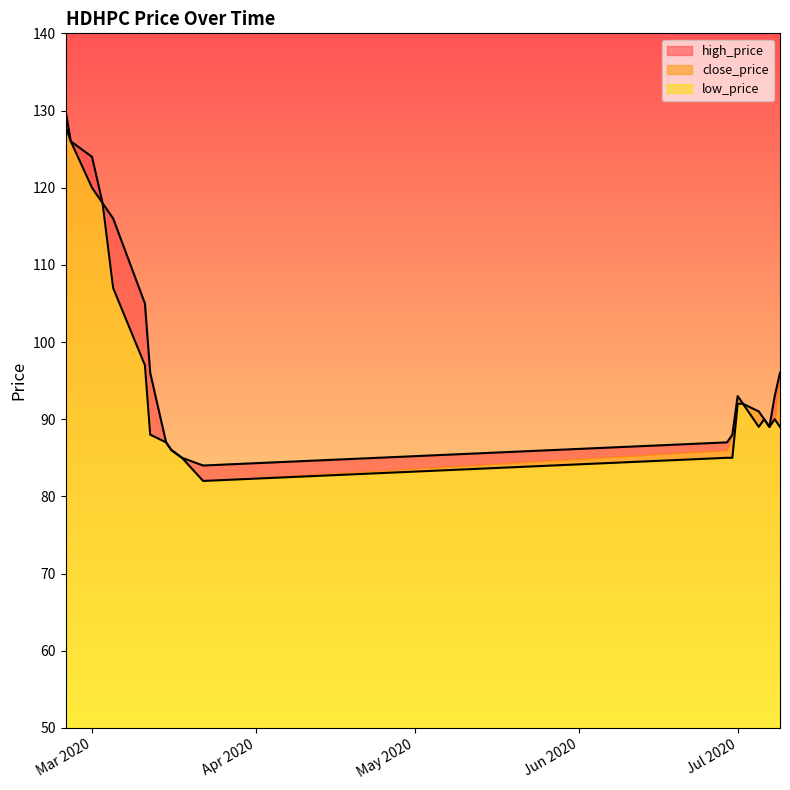

List the labels in order of high_price value, smallest first.

2020-03-22, 2020-03-18, 2020-03-16, 2020-03-15, 2020-06-29, 2020-06-30, 2020-07-07, 2020-07-06, 2020-07-05, 2020-07-02, 2020-07-01, 2020-07-08, 2020-03-12, 2020-07-09, 2020-03-11, 2020-03-05, 2020-03-03, 2020-03-01, 2020-02-26, 2020-02-25